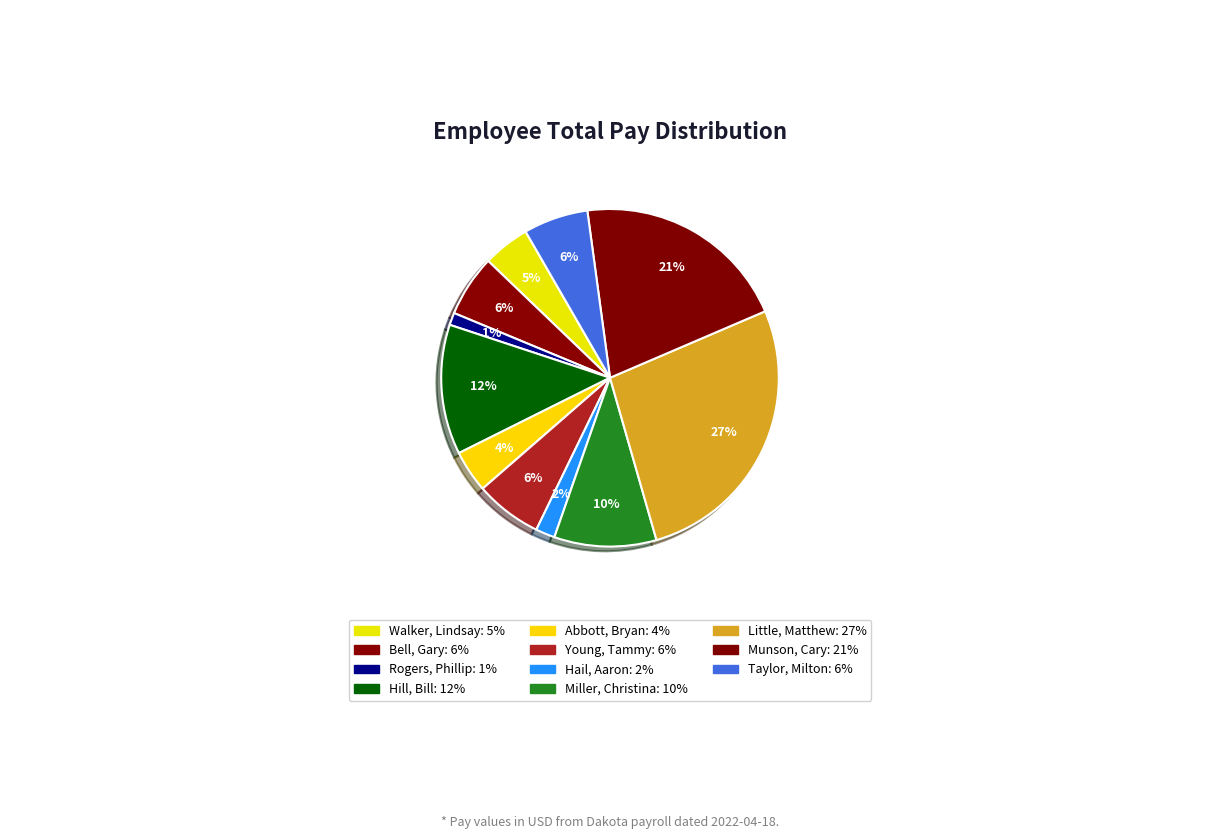

Count the number of slices in the pie.

11